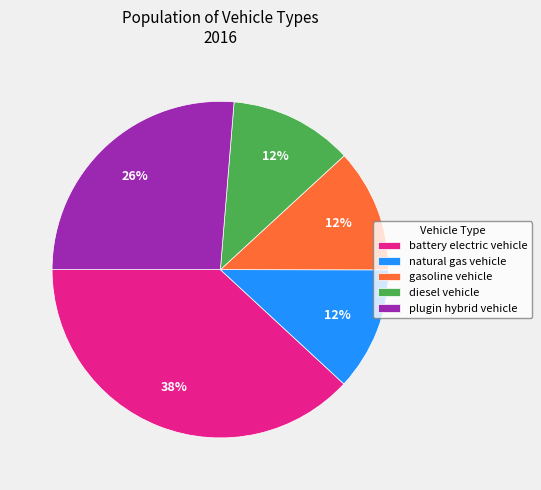

Is it true that diesel vehicle is 12% of the pie?

True